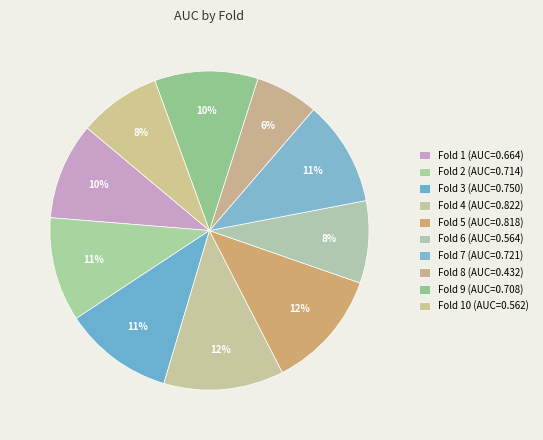

How many segments does this pie chart have?

10